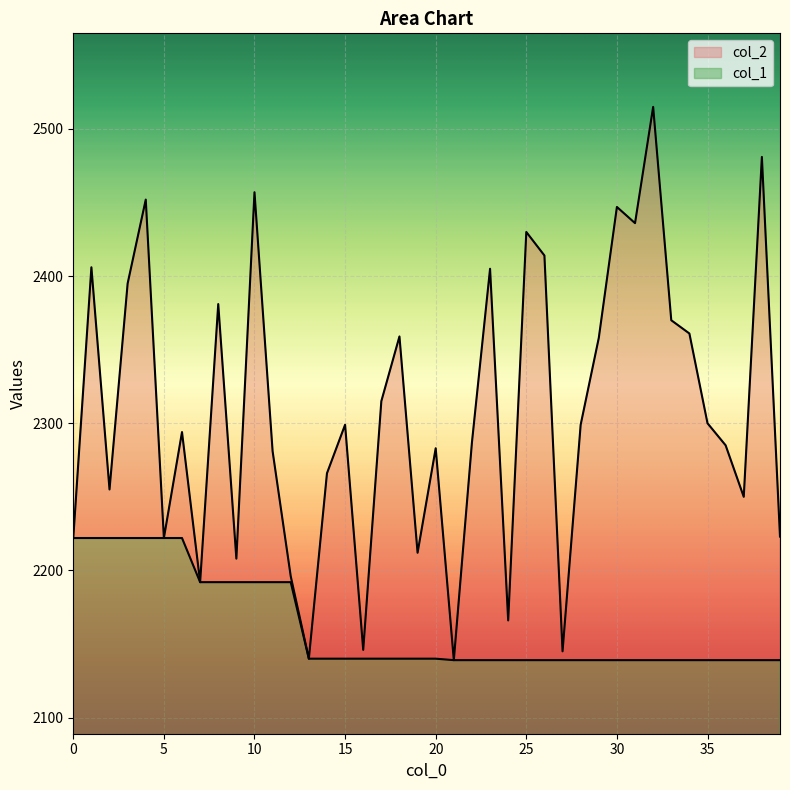

True or false: col_2 has a value of 2223 at 39.

True